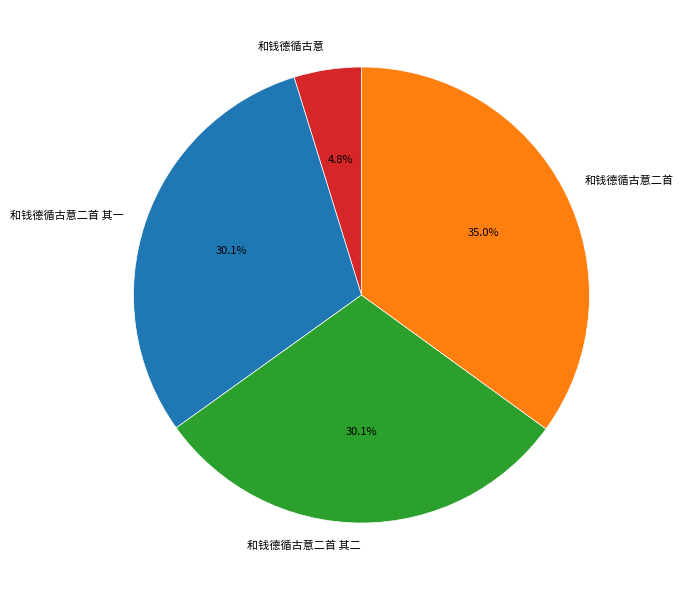

True or false: 和钱德循古意二首 accounts for 35% of the total.

True